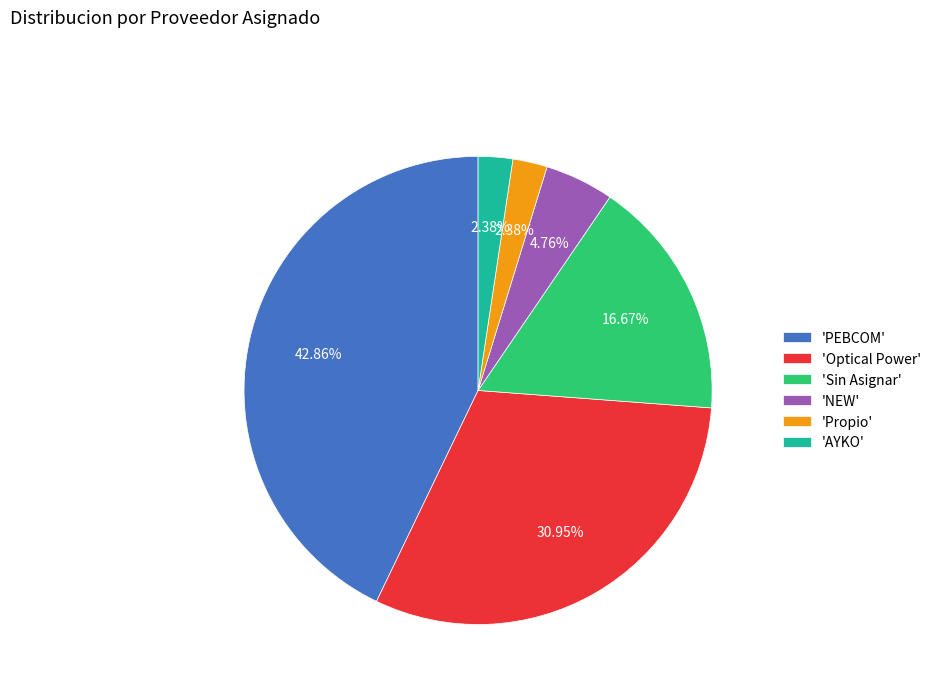

Approximately how many times larger is the value at 'AYKO' compared to 'Propio'?

1.0